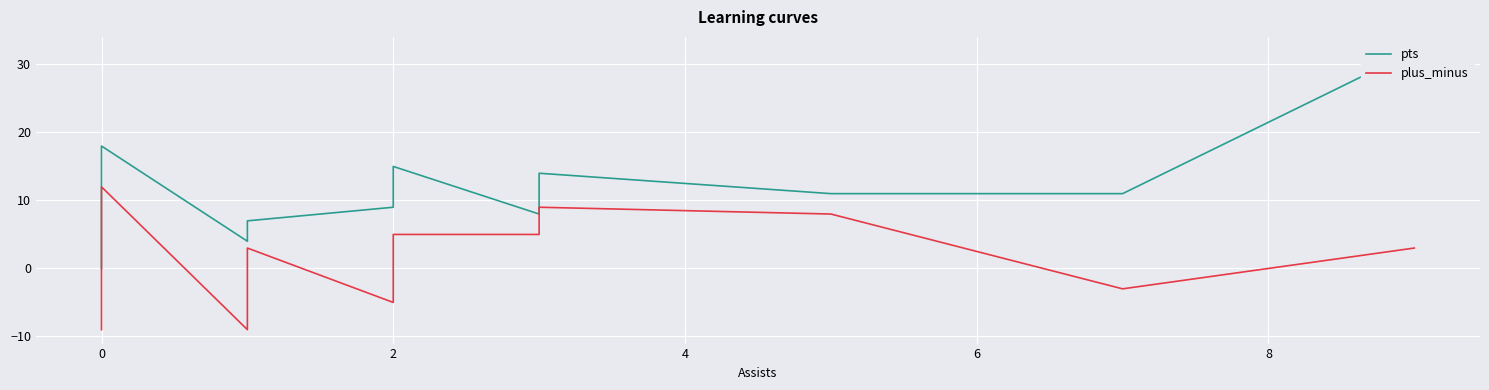

How many interior local peaks does the pts series have?

3